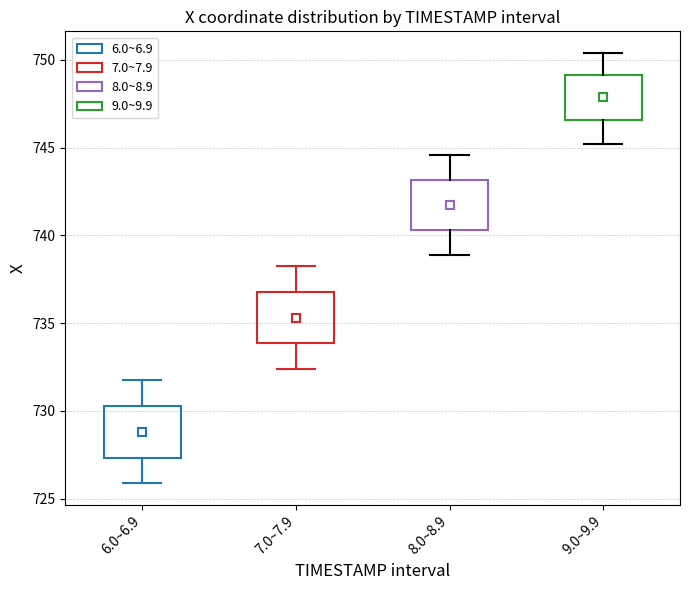

Where is the upper edge of the box for 6.0~6.9 on the y-axis? The values are not printed on the chart, so give them approximately, as read against the axis.

730.5